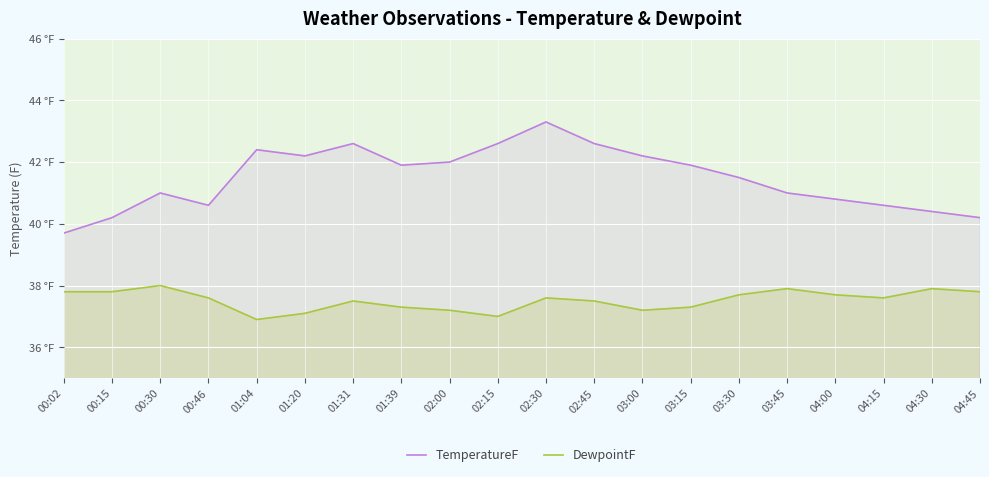

True or false: TemperatureF and DewpointF cross at least once.

False